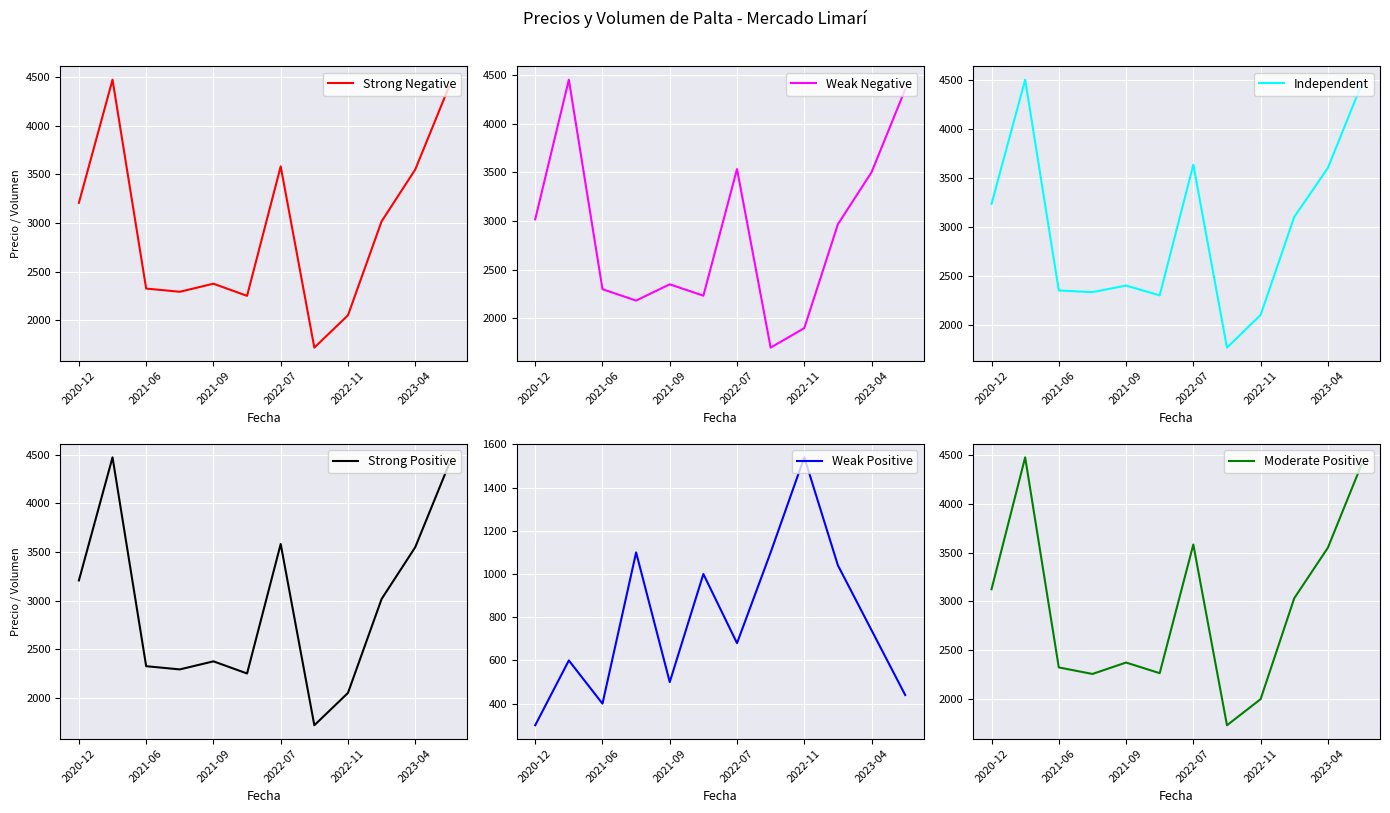

Read the Independent value at 7, to the nearest 50.

1750